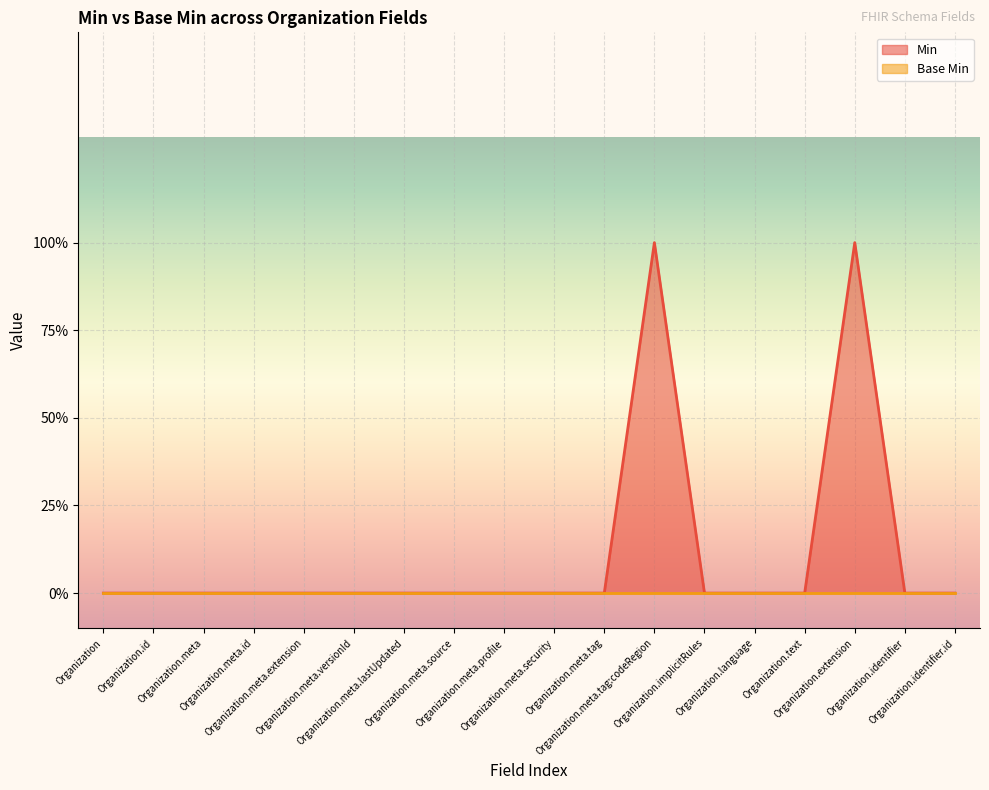

How many positive values are there?

2